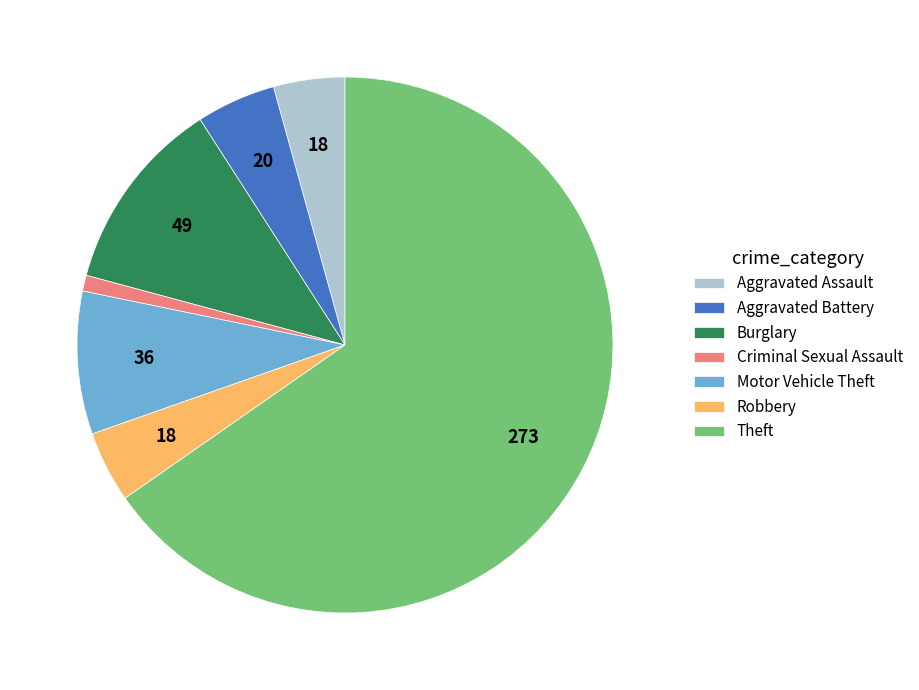

Does any single category account for the majority?

Yes